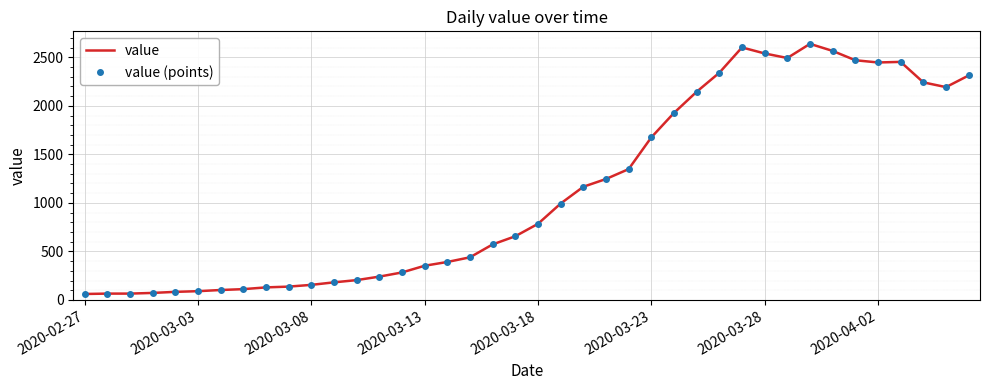

What is the maximum value for value?

2639